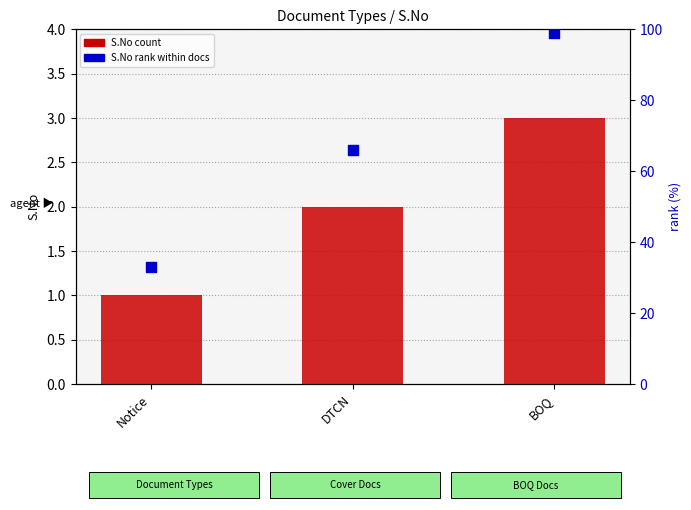

Which series has the largest total across all categories?

S.No rank (%)